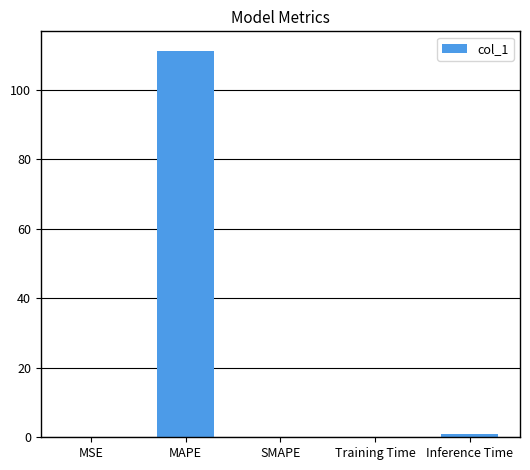

Read the value at MAPE.

111.2